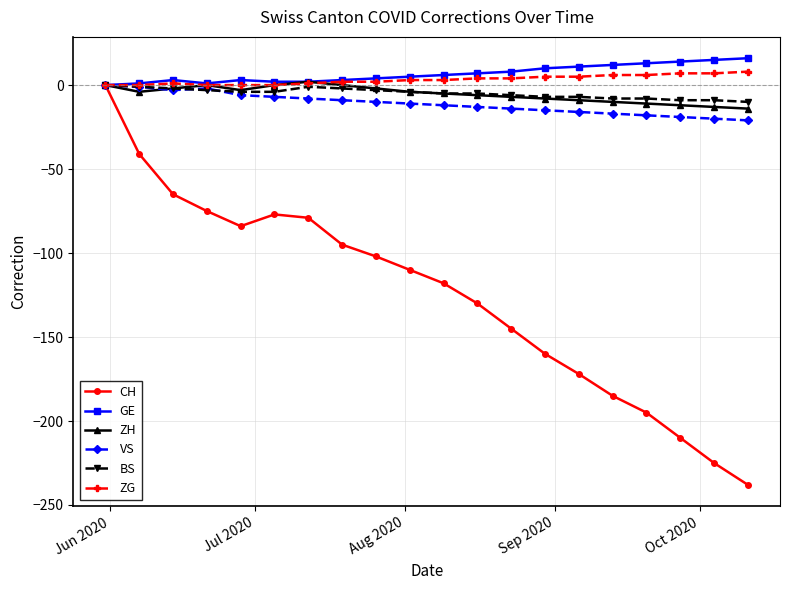

How many interior local valleys does the CH series have?

1